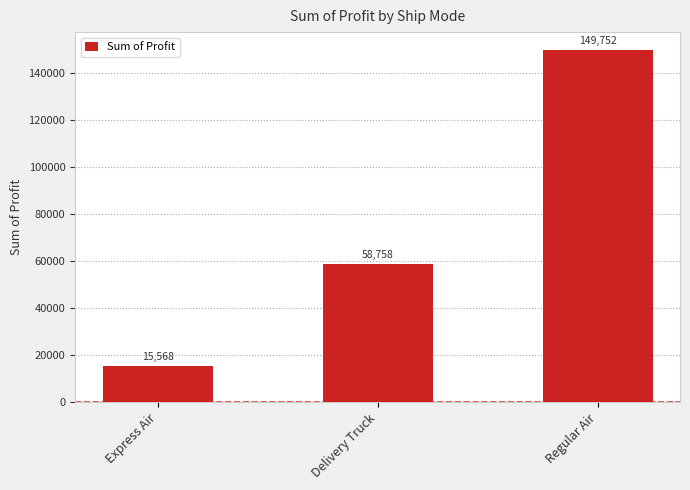

How many bars are there in total?

3